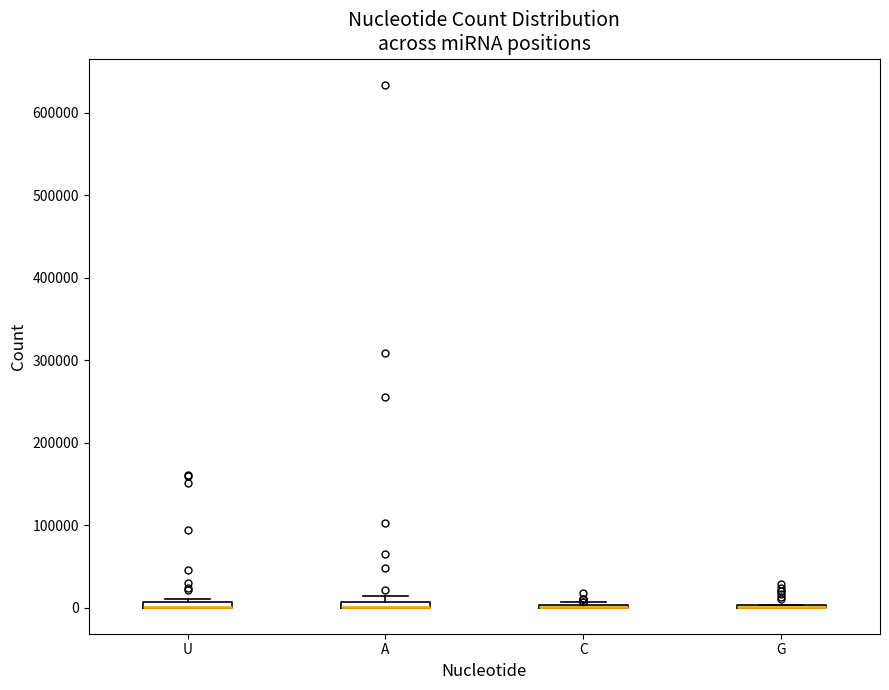

Where is the upper edge of the box for U on the y-axis? The values are not printed on the chart, so give them approximately, as read against the axis.

10000